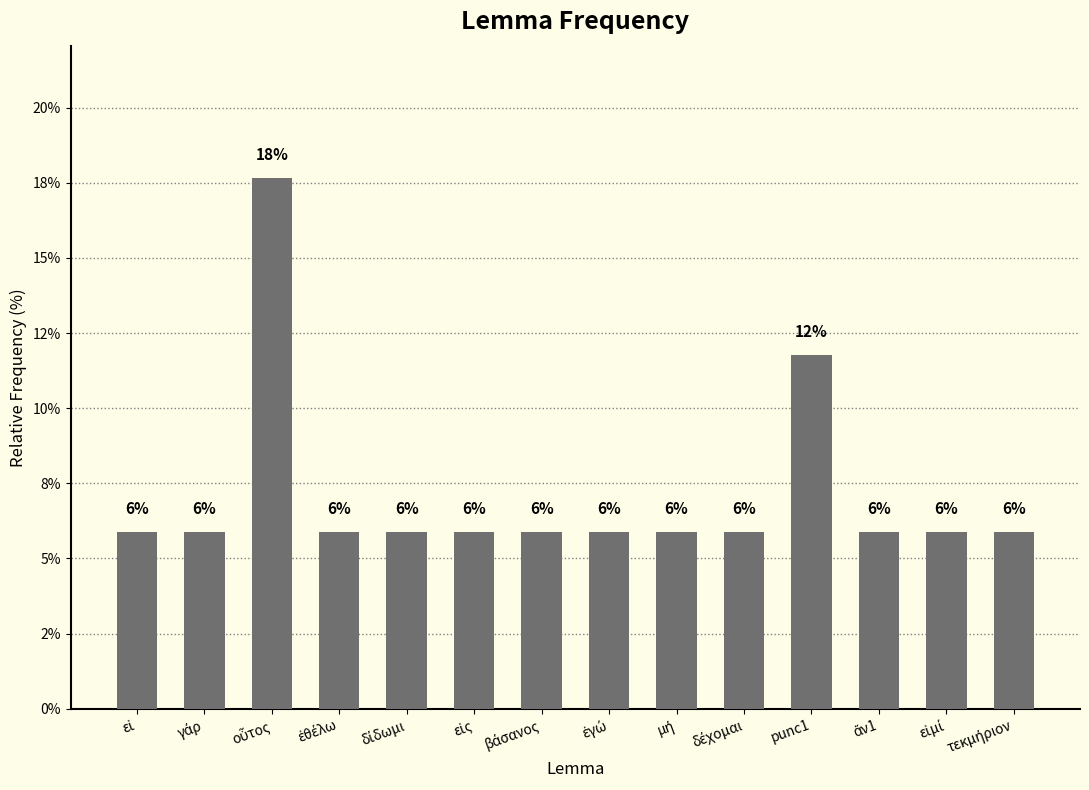

Which label corresponds to the smallest value in the chart?

εἰ